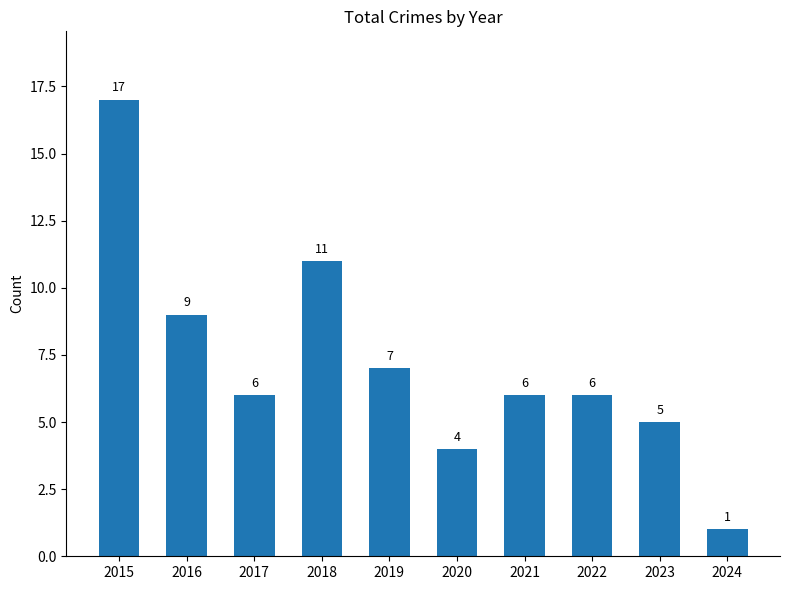

What is the sum of all values?

72